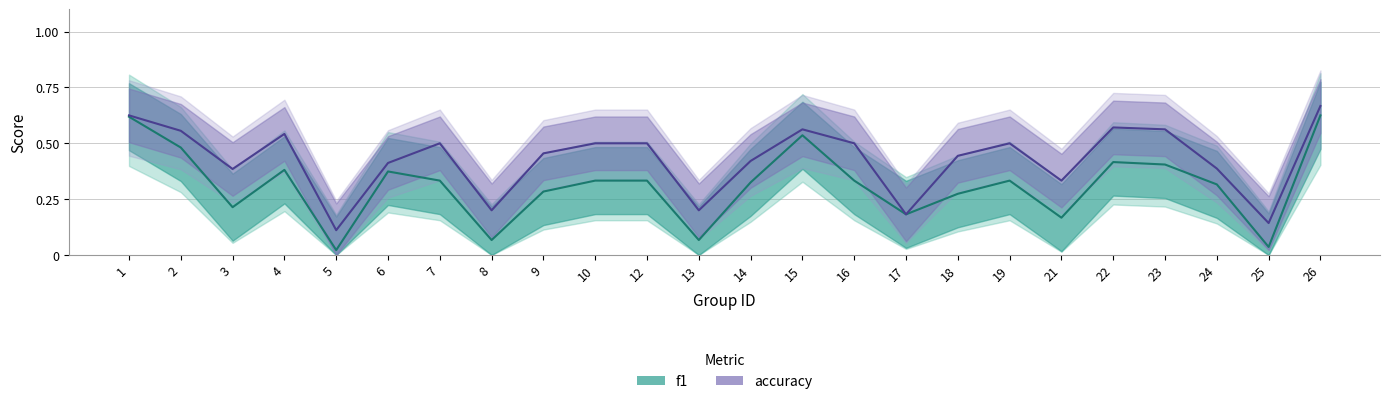

How many lines are shown in the chart?

2